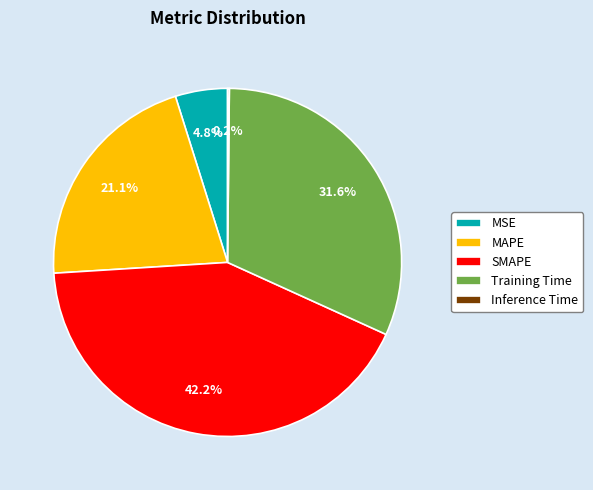

True or false: MSE accounts for 5% of the total.

True